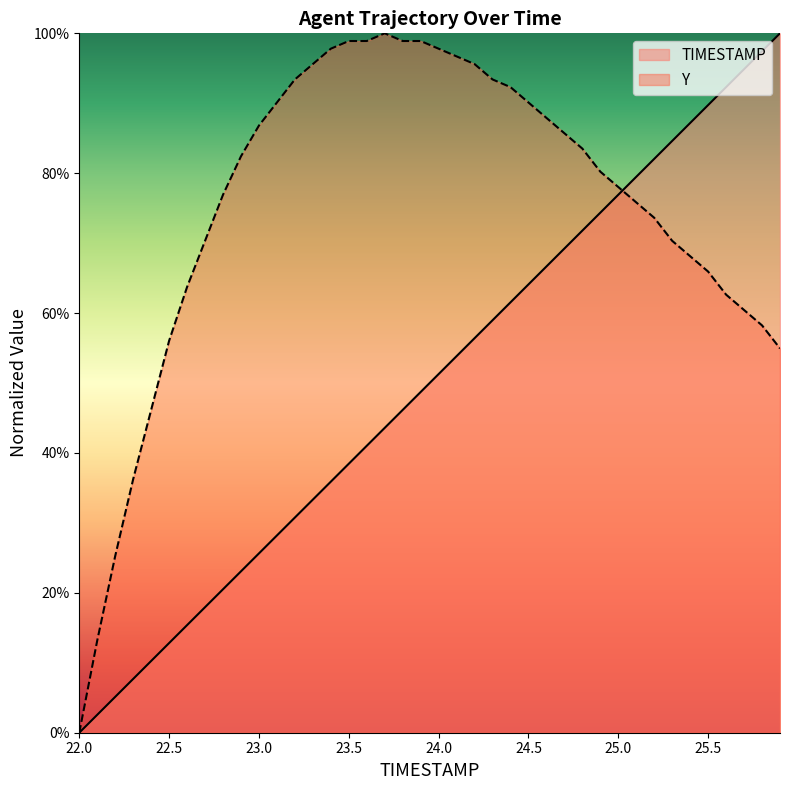

What is the difference between the highest and lowest values at 25.7?

34.4